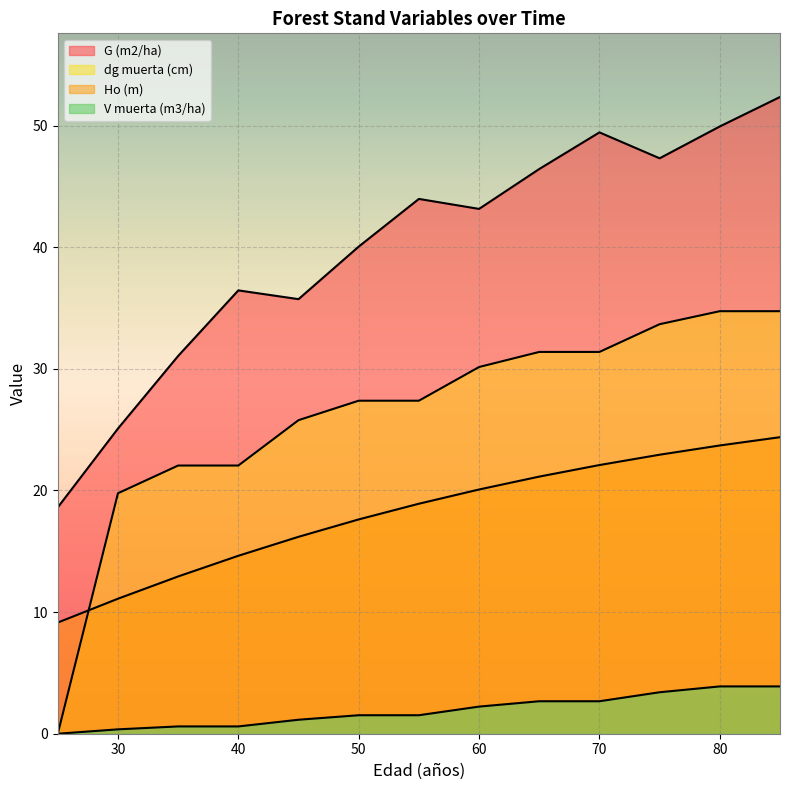

How many lines are shown in the chart?

4